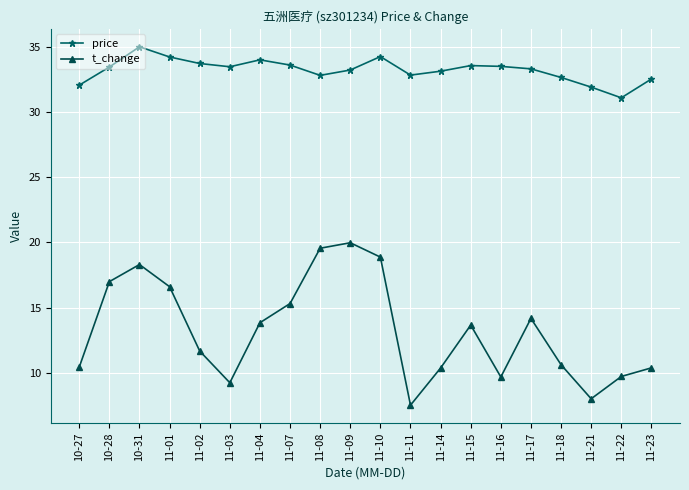

At which label does t_change first exceed 13?

10-28